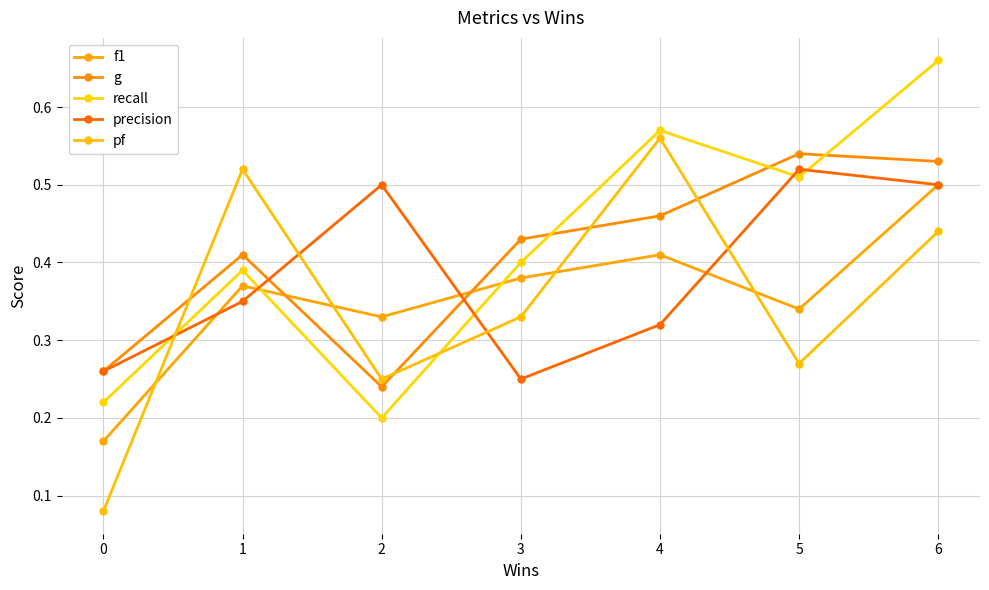

Where do recall and pf first cross each other?

0 and 1